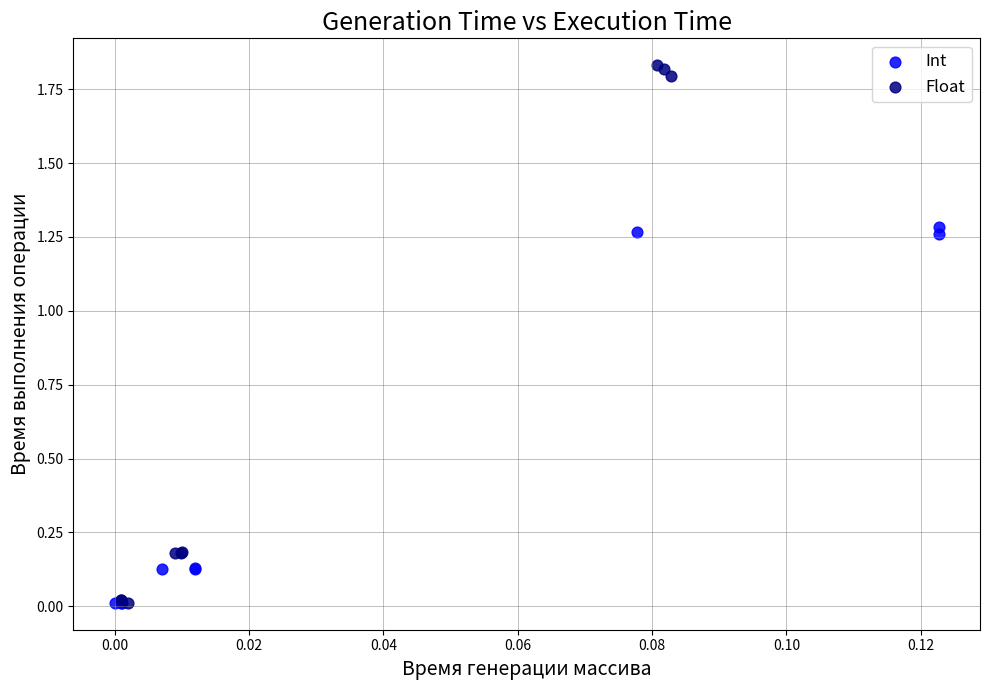

Which series has the largest Y range (max minus min)?

Float